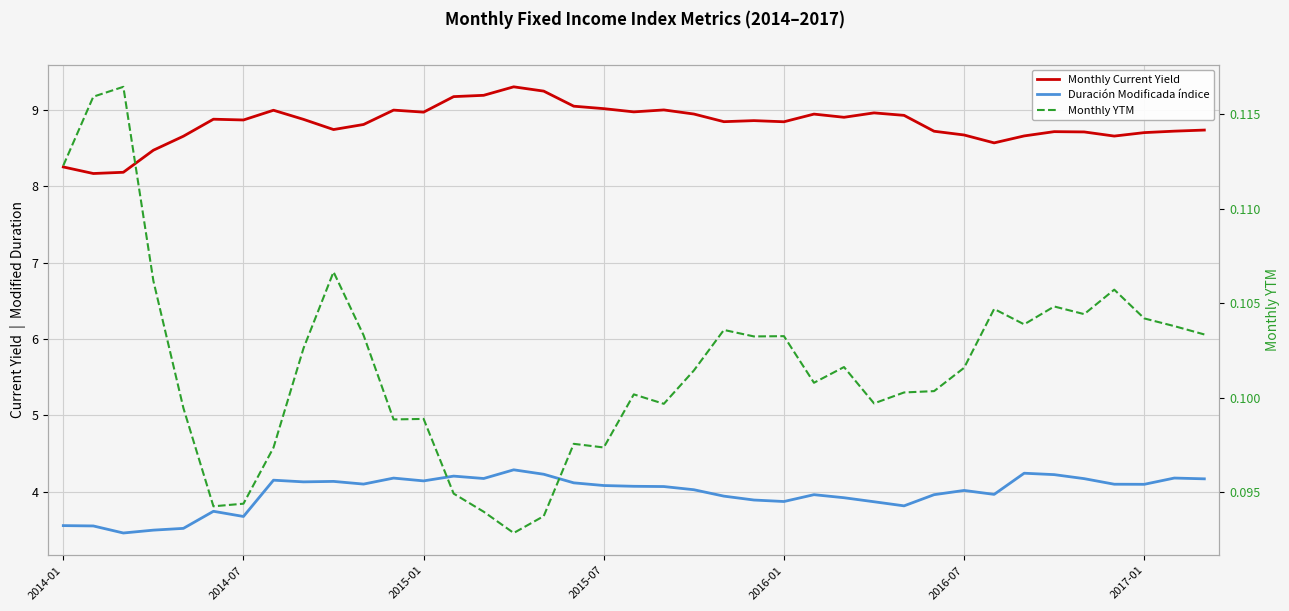

Rank the series at 15 from lowest to highest value.

Monthly YTM, Duración Modificada índice, Monthly Current Yield